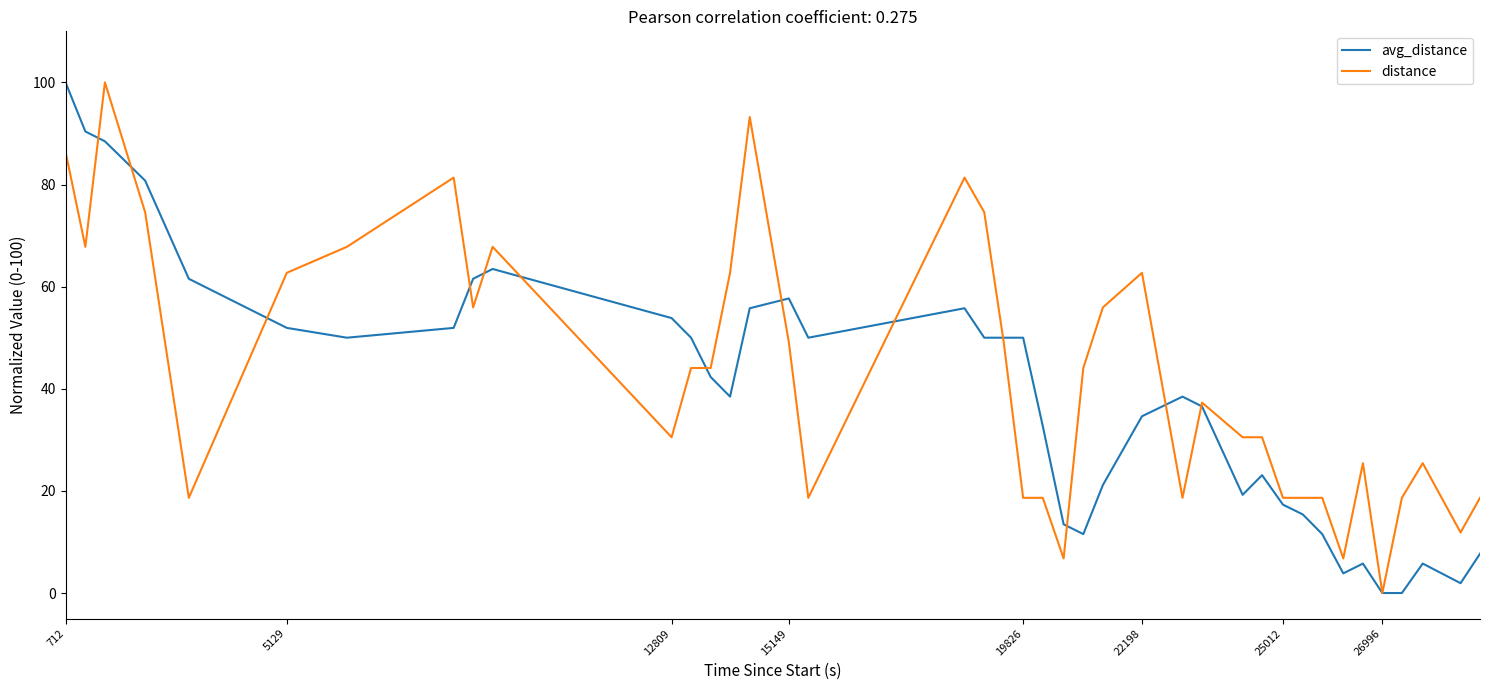

What is the greatest value displayed?

100.0